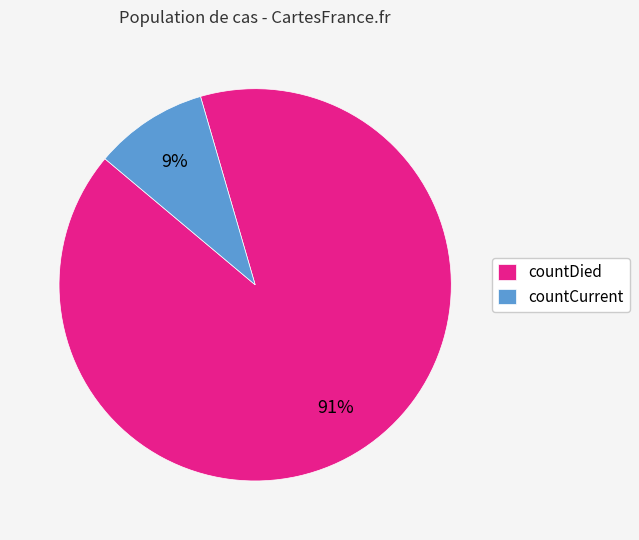

Between countCurrent and countDied, which is larger?

countDied